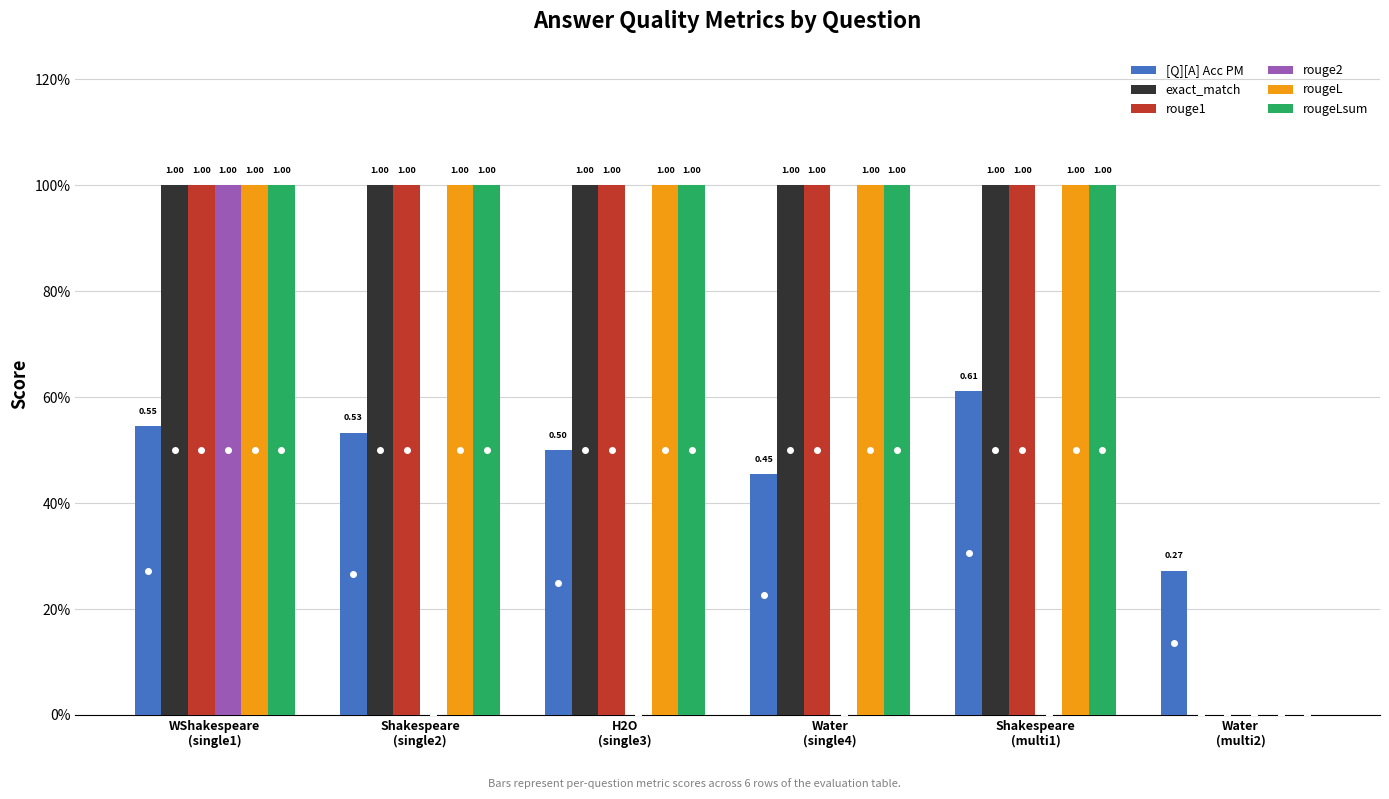

List the labels in order of rougeL value, largest first.

WShakespeare
(single1), Shakespeare
(single2), H2O
(single3), Water
(single4), Shakespeare
(multi1), Water
(multi2)